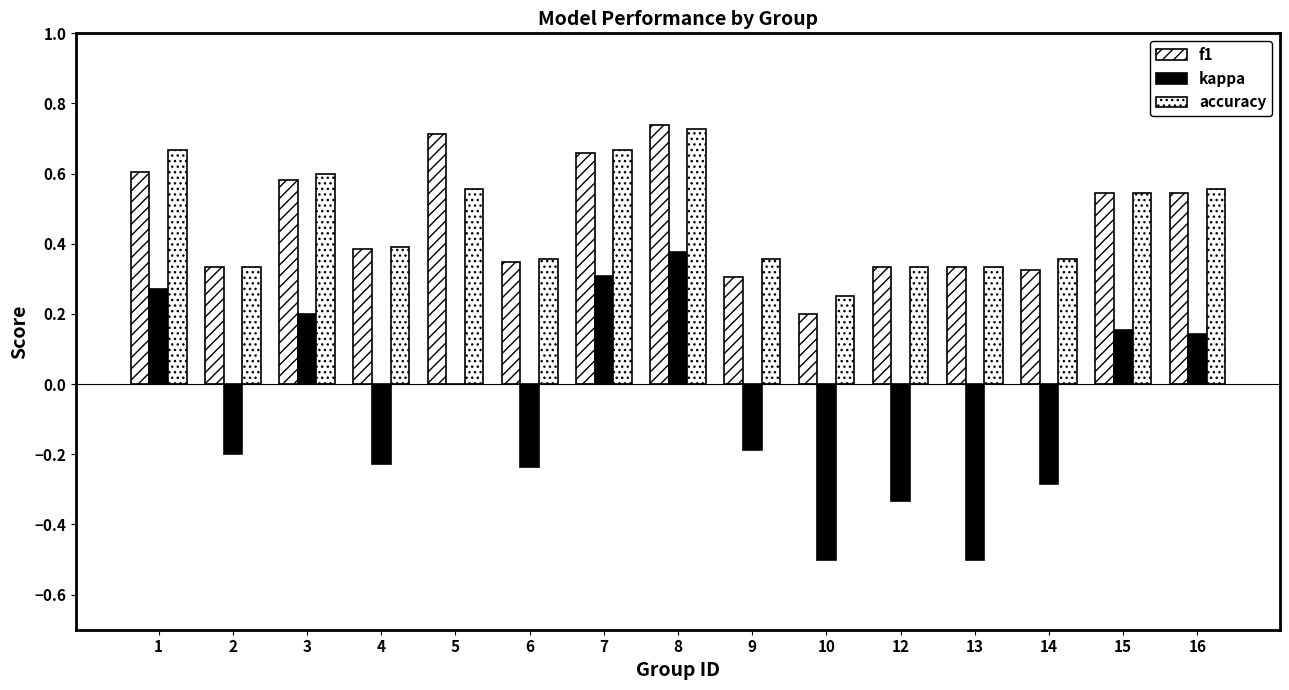

Does the chart contain stacked bars?

No